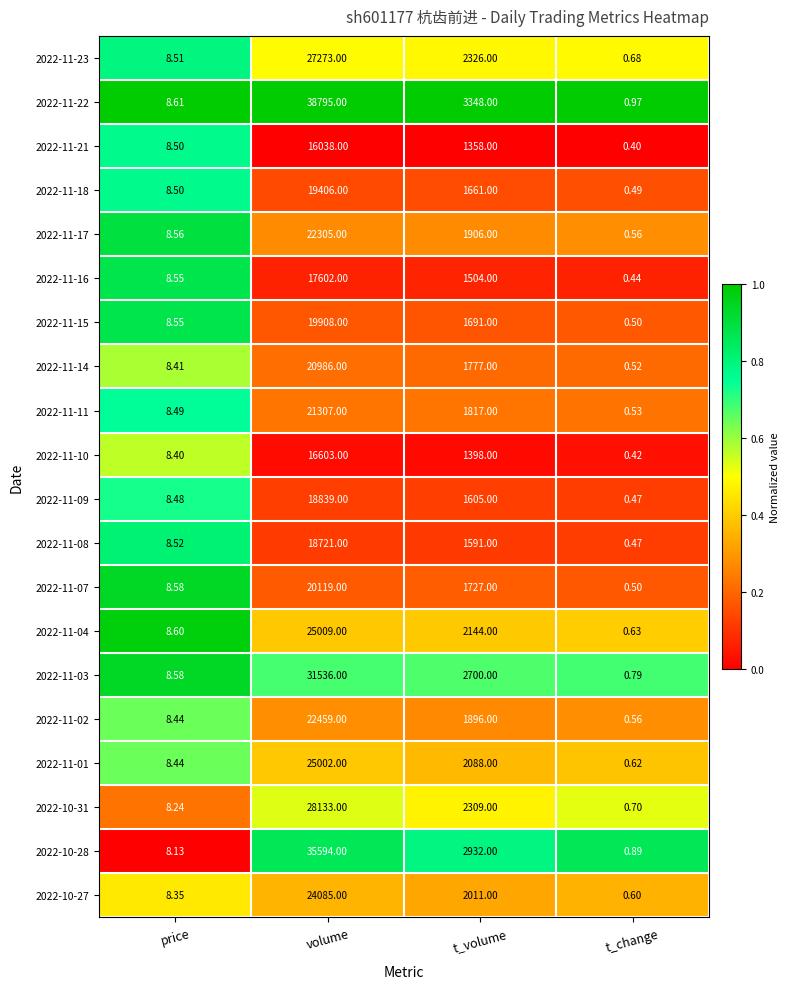

At which label does 2022-11-16 reach its peak?

volume